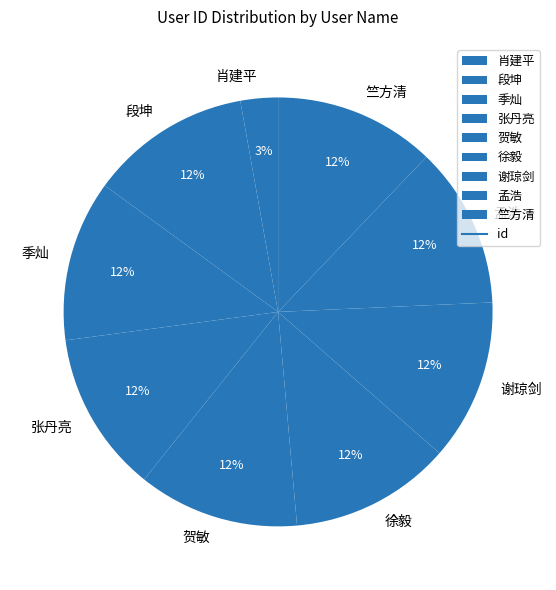

The 竺方清 slice represents 12% of the pie. True or false?

True